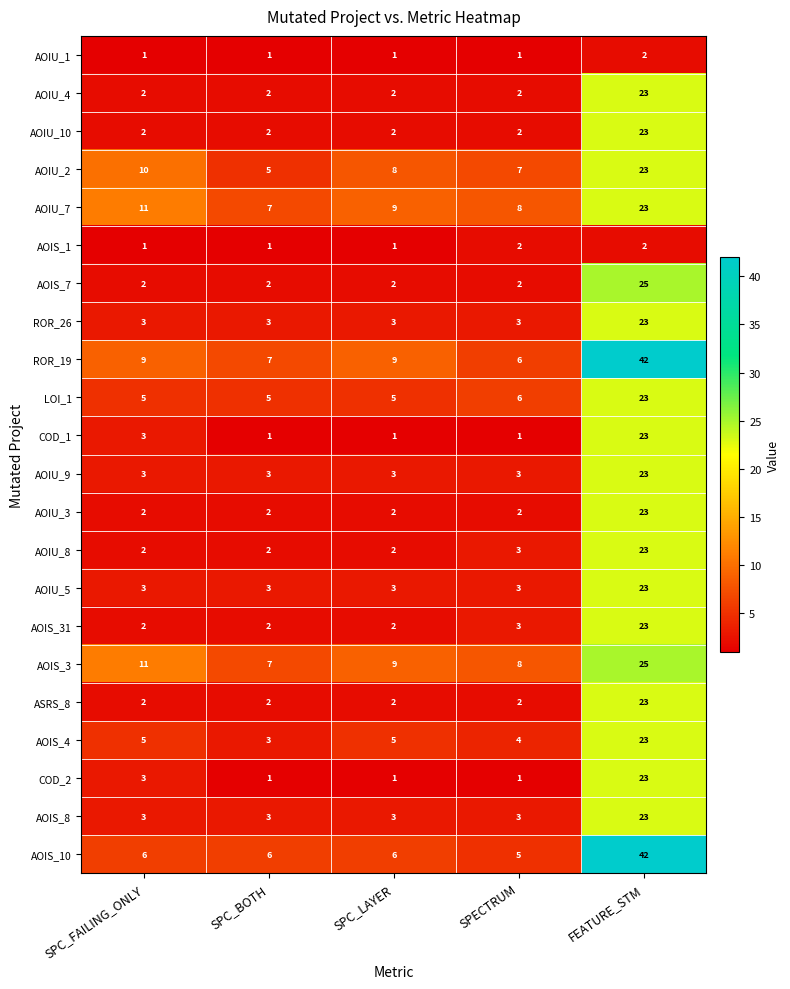

At how many categories does at least one series exceed 5?

5